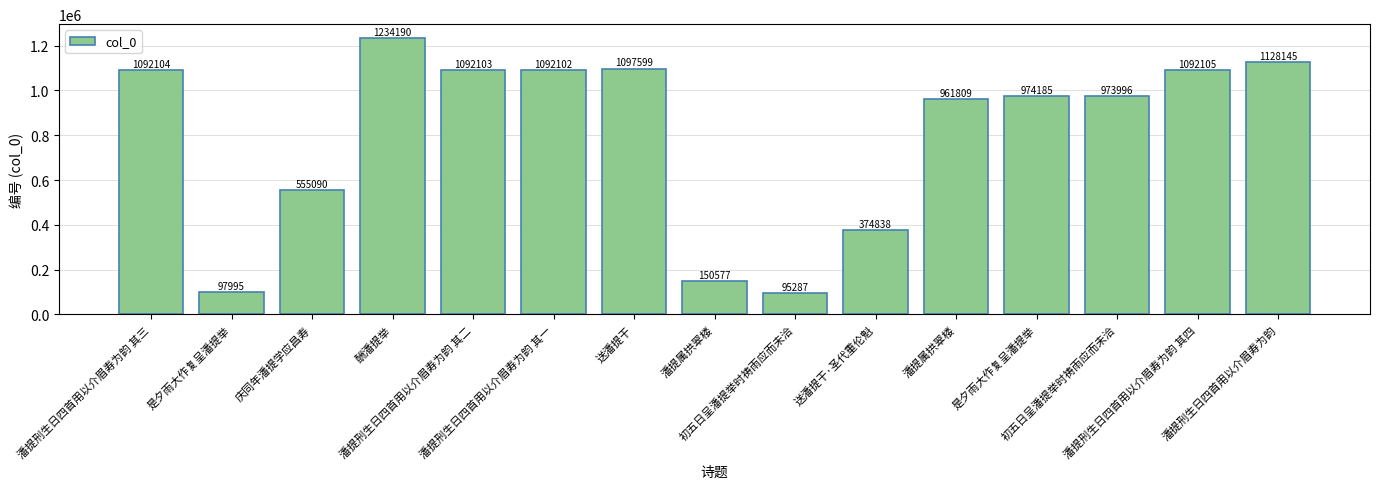

What is the average value?

800808